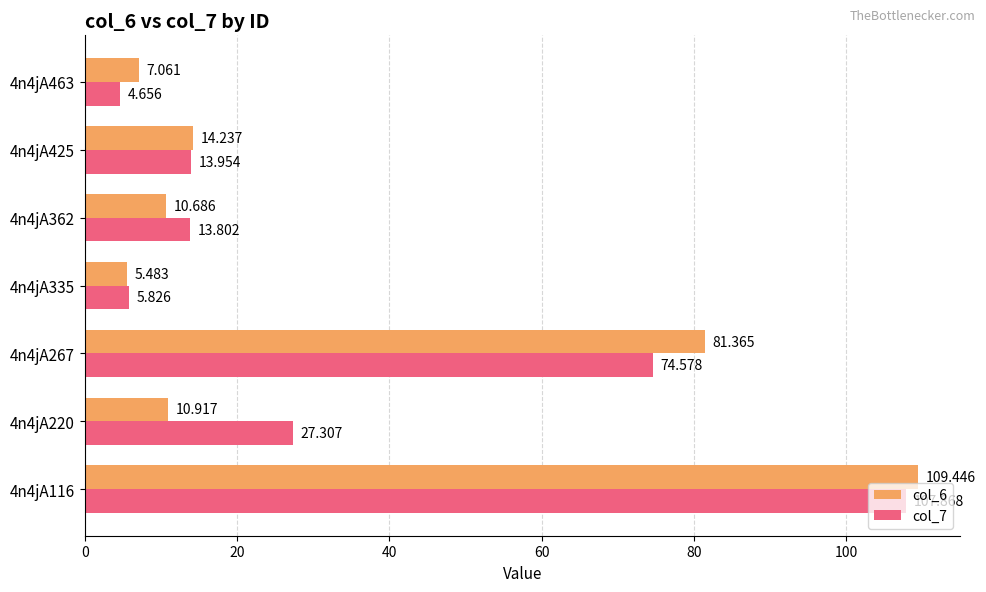

How many data points in col_6 are less than 10?

2